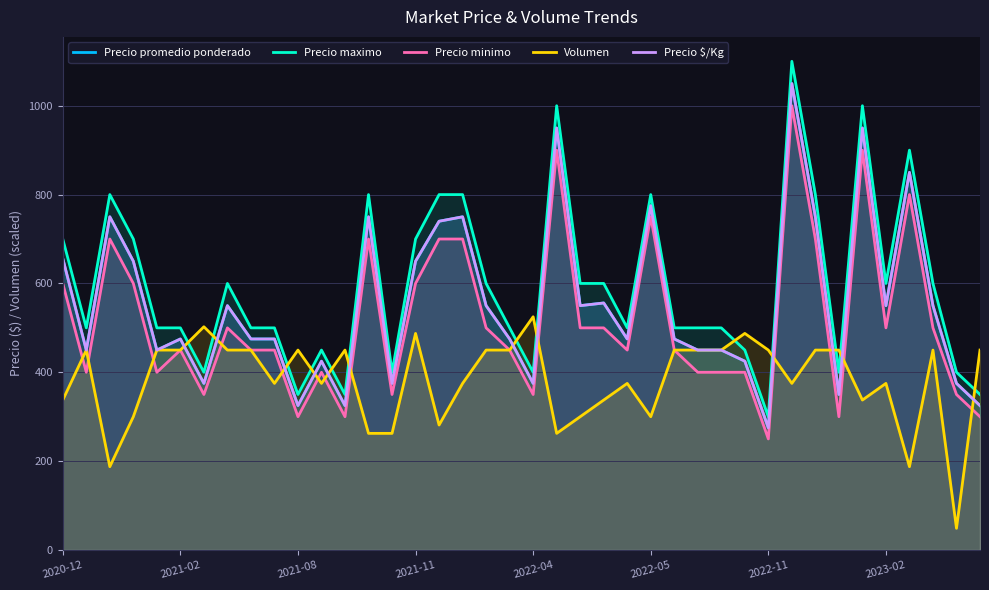

True or false: Precio minimo has more than 2 points higher than both neighbors.

True